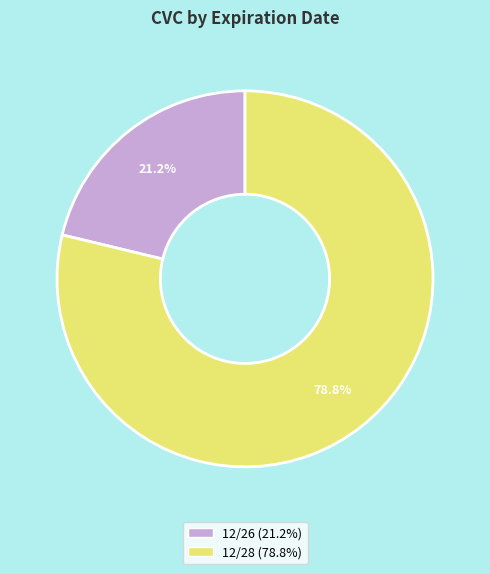

Is there a majority slice in this chart?

Yes